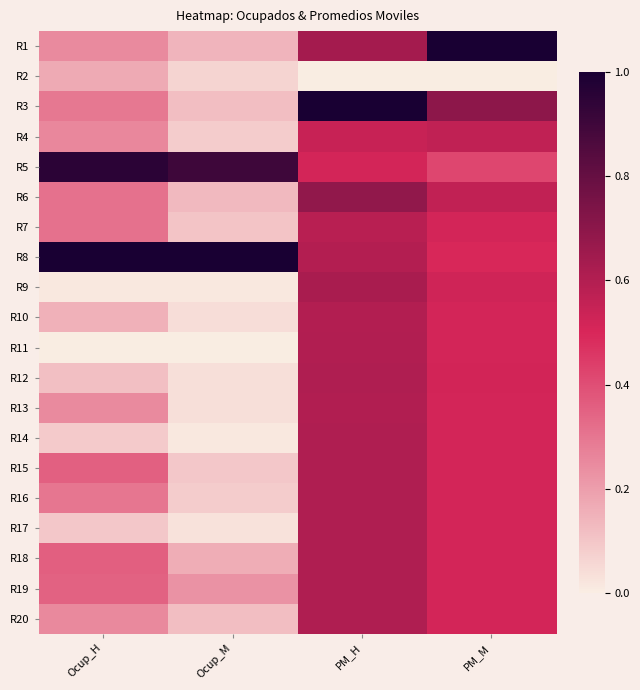

Which has a higher value, Ocup_H or Ocup_M?

Ocup_H